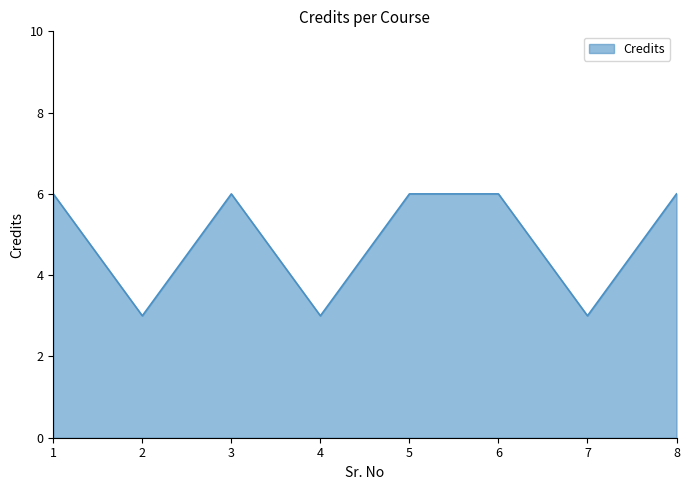

What is the sum of all values?

39